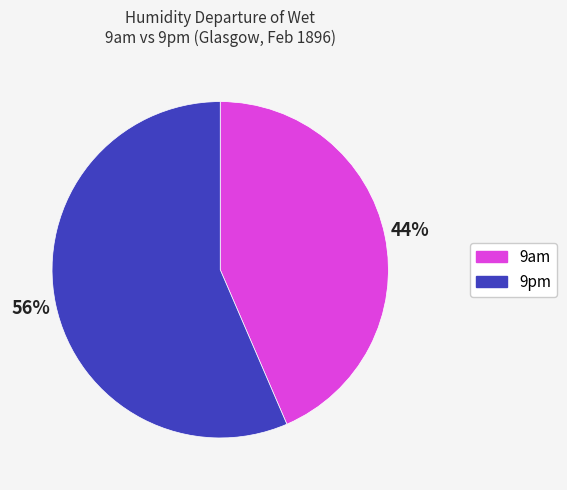

Rank the categories by value from lowest to highest.

9am, 9pm